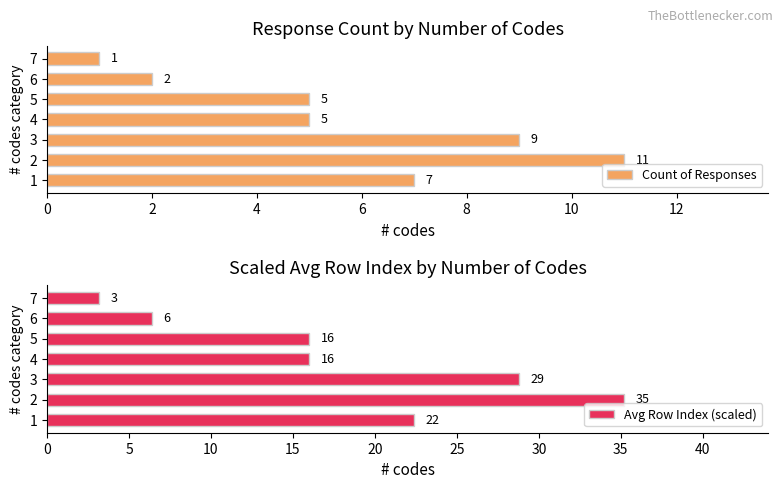

Reading left to right, extract all data points from this chart.

Count of Responses: 7.0	11.0	9.0	5.0	5.0	2.0	1.0
Avg Row Index (scaled): 22.4	35.2	28.8	16.0	16.0	6.4	3.2